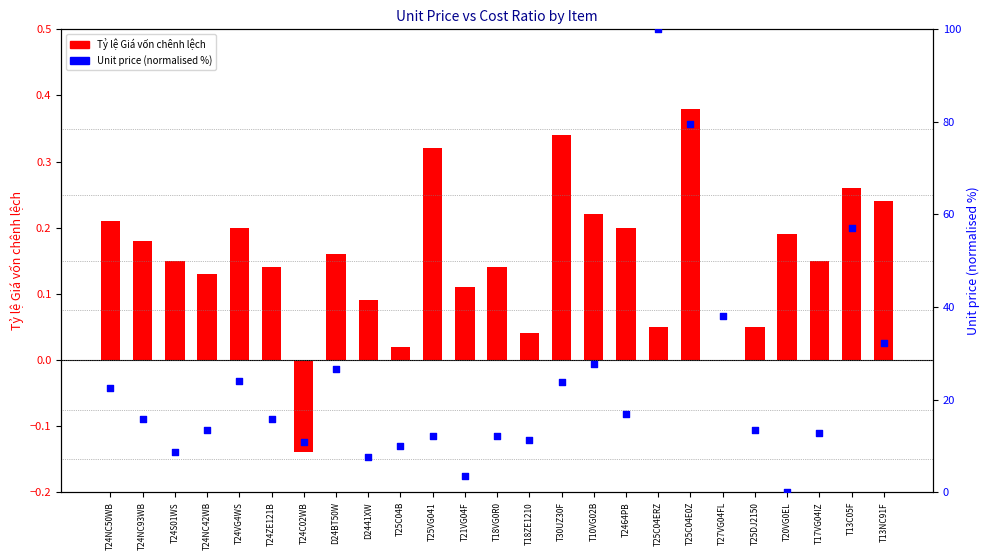

Which series contains the lowest Y value?

Tỷ lệ Giá vốn chênh lệch